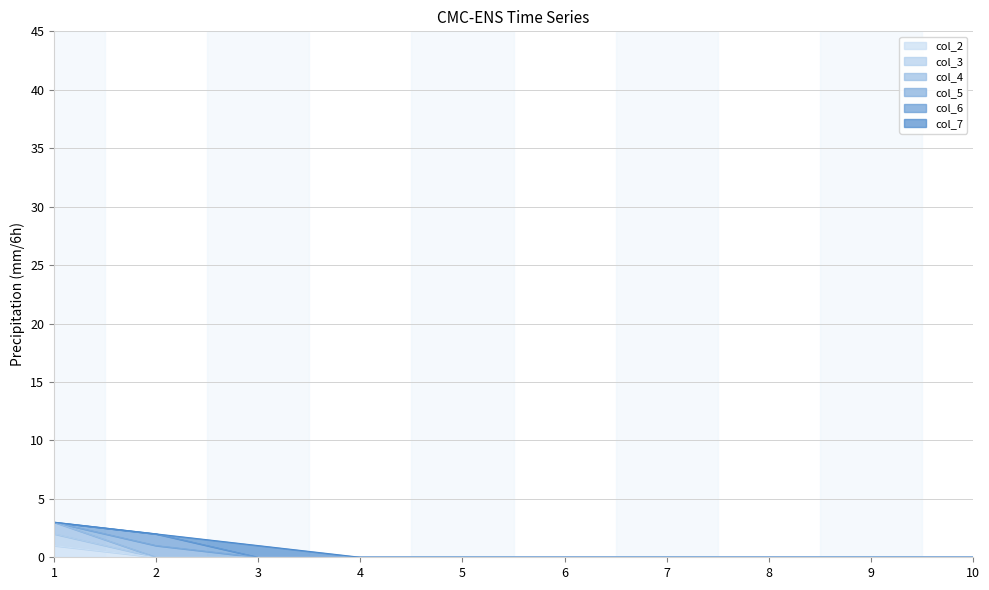

Does the chart display data point markers on the line(s)?

No